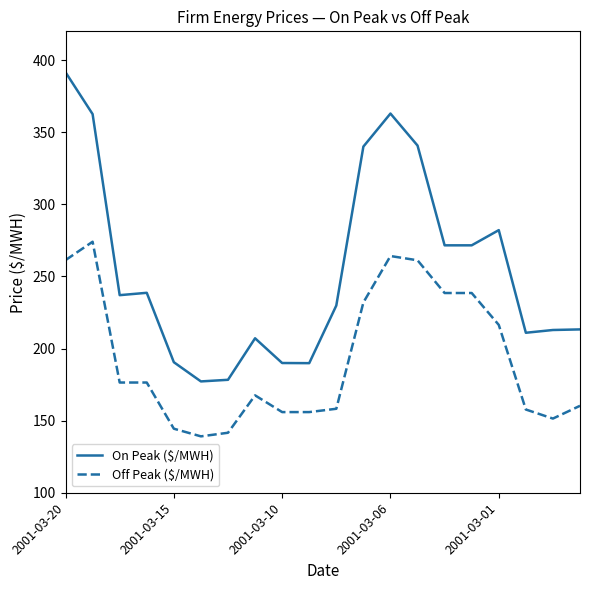

What is the minimum value shown in the chart?

139.1